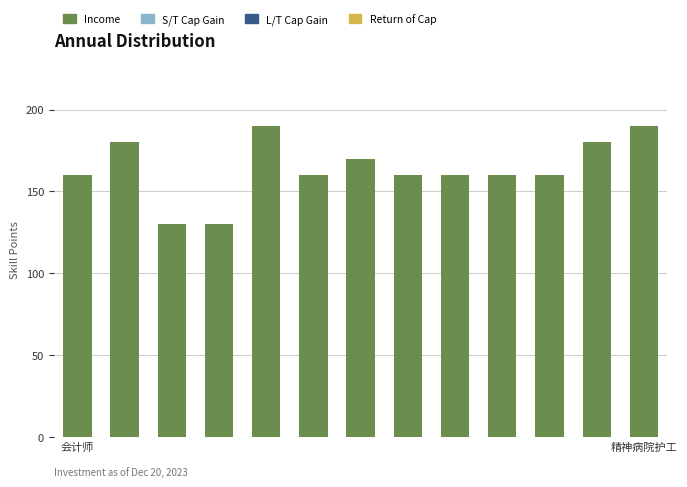

What is the smallest value displayed?

130